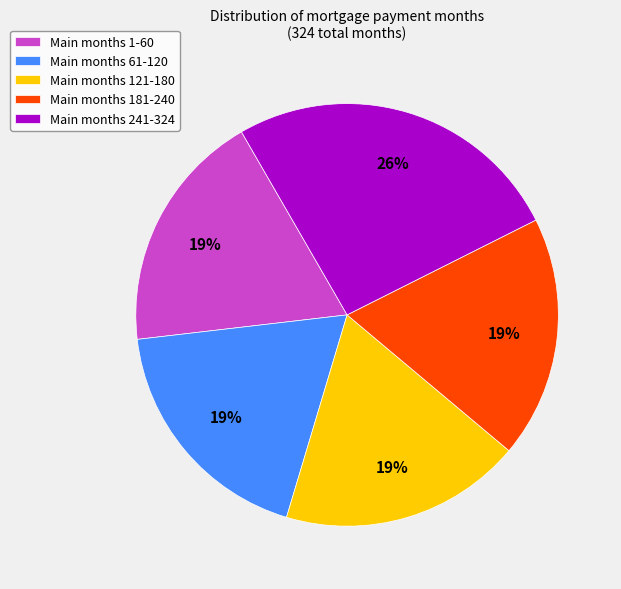

Is the sum of Main months 121-180 and Main months 61-120 greater than half?

No